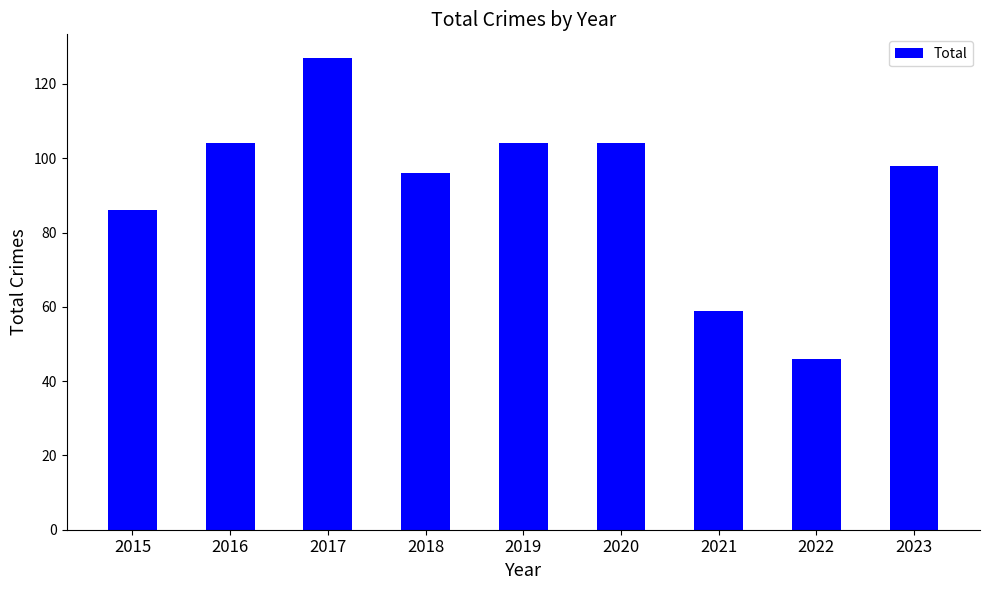

What is the approximate value at 2017?

127